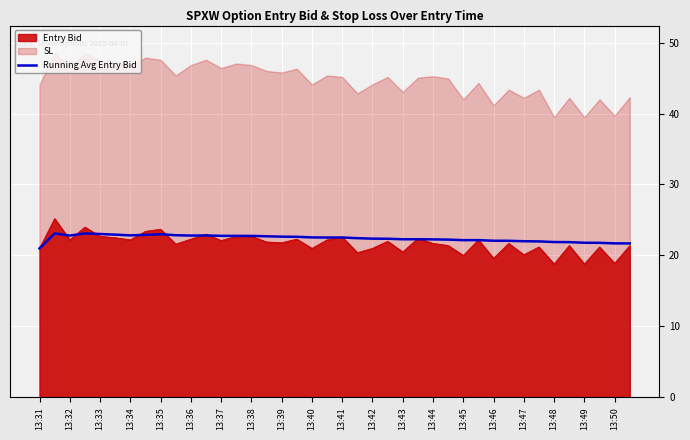

What is the minimum value for Entry Bid?

18.8